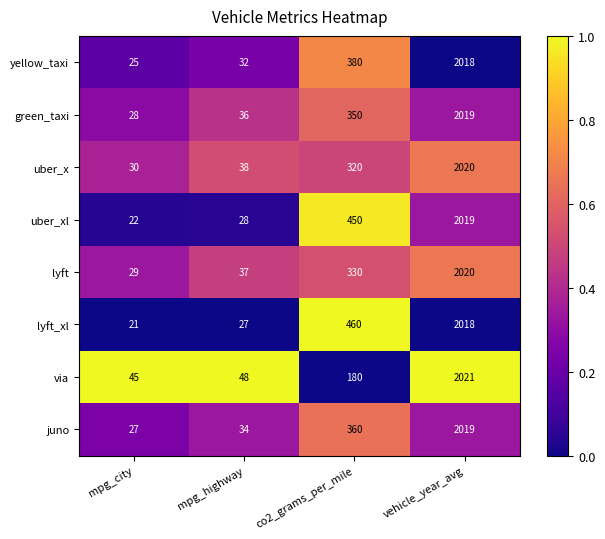

What is the spread (max minus min) of values at vehicle_year_avg?

3